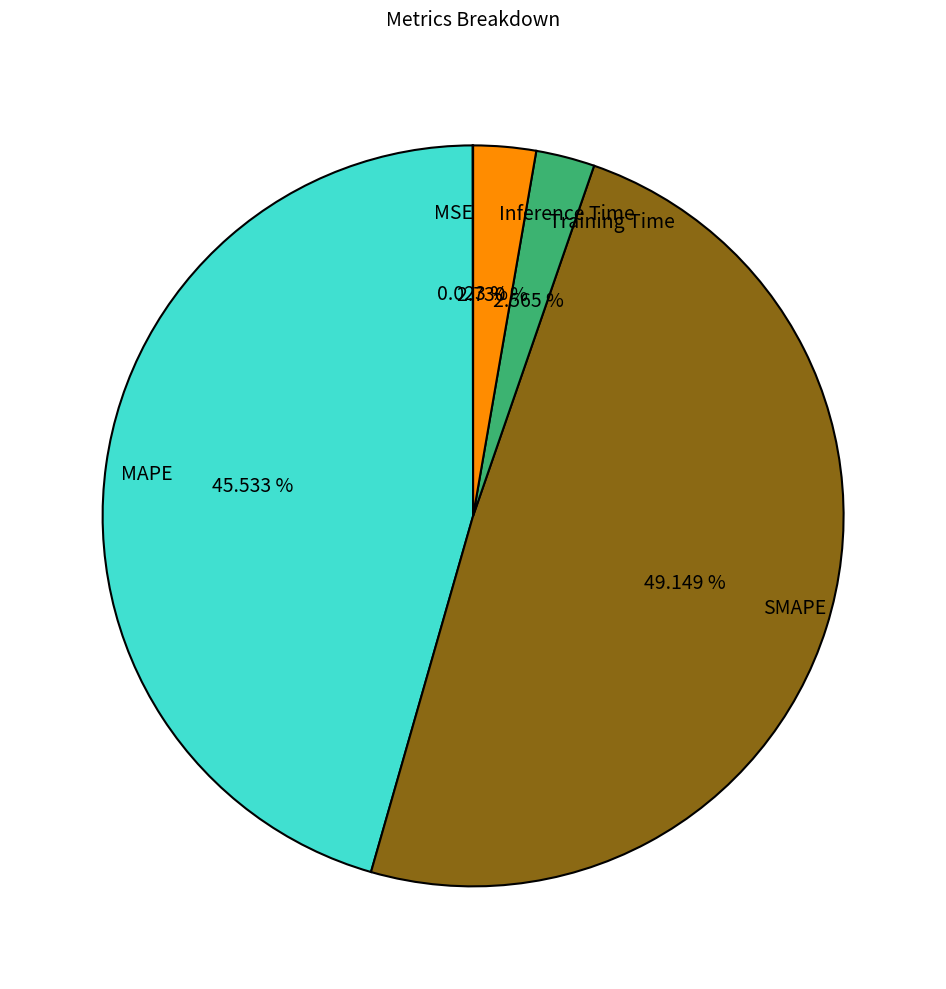

Which slice is the largest?

SMAPE